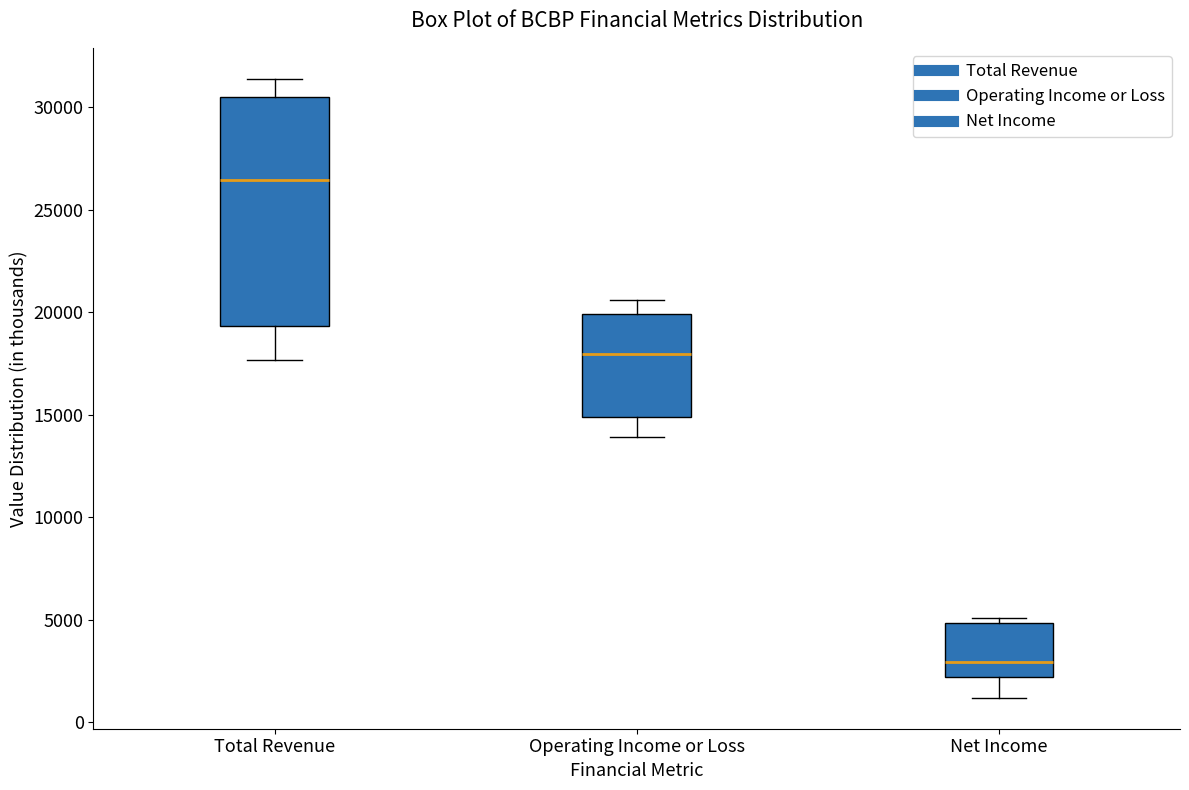

Reading left to right, read every box against the y-axis: the position of its median line, the range the box covers, and the ends of its whiskers. The values are not printed on the chart, so give them approximately, as read against the axis.

Total Revenue: median 26500, box 19500 to 30500, whiskers 17500 to 31500
Operating Income or Loss: median 18000, box 15000 to 20000, whiskers 14000 to 20500
Net Income: median 3000, box 2000 to 5000, whiskers 1000 to 5000 (just above the box's upper edge)